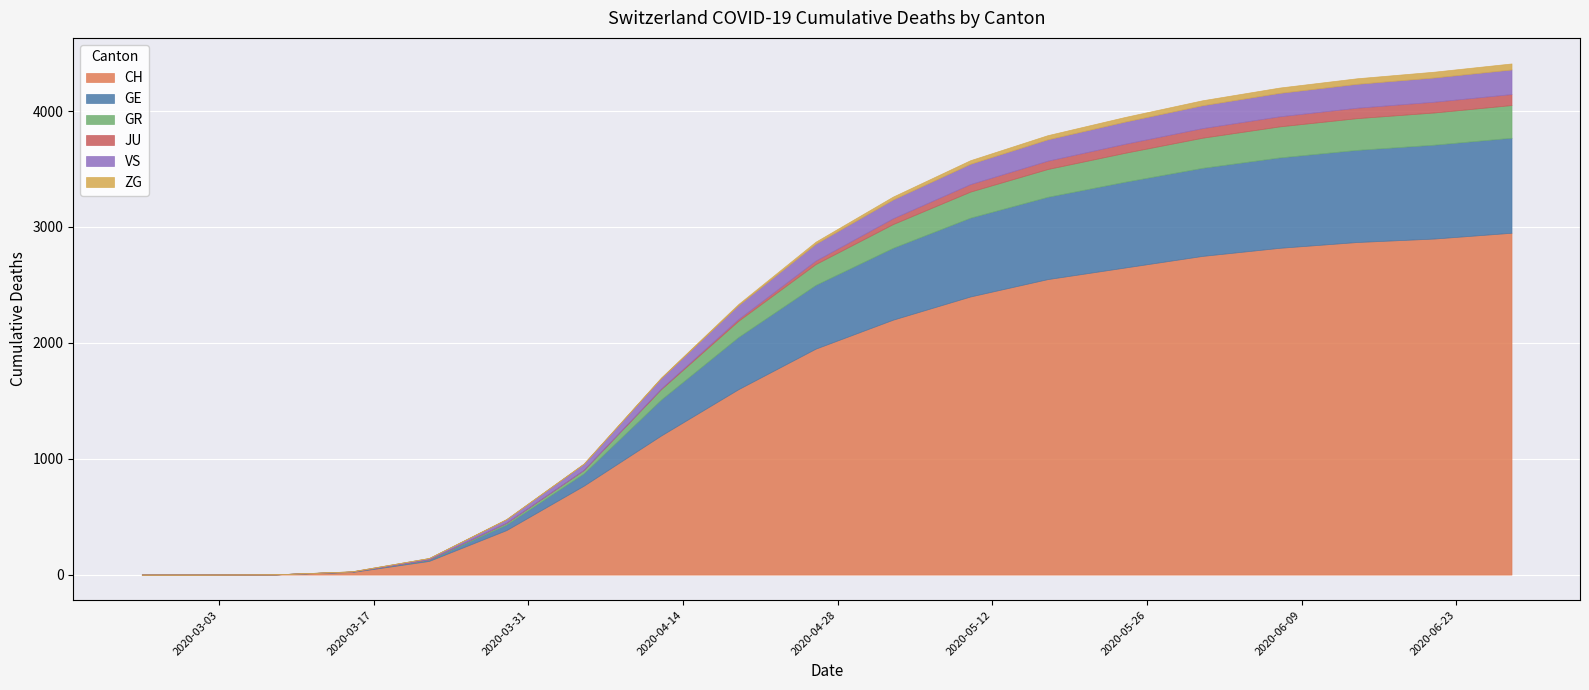

How many lines are shown in the chart?

6